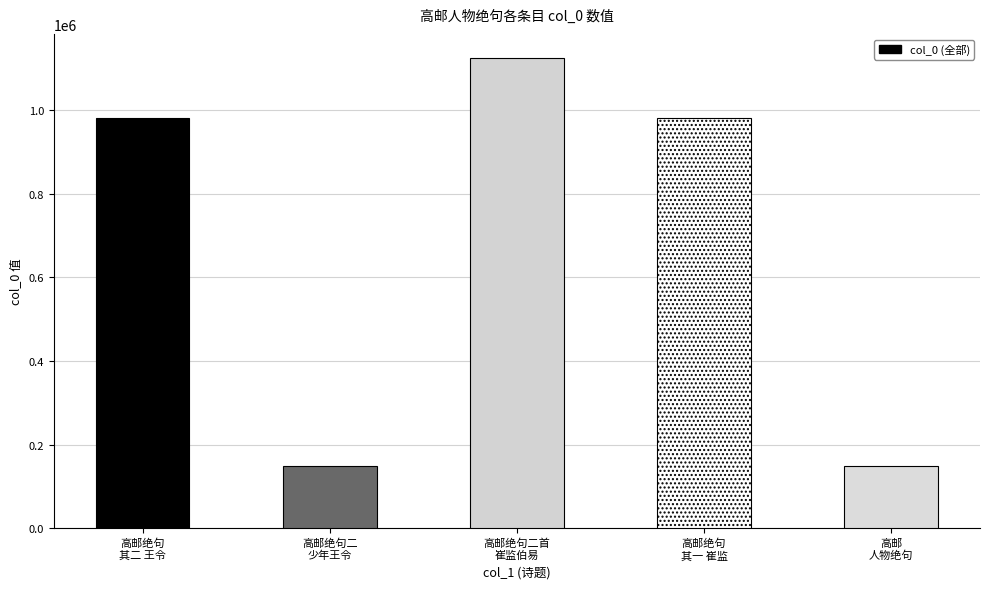

What is the difference between the second highest and minimum values?

830812